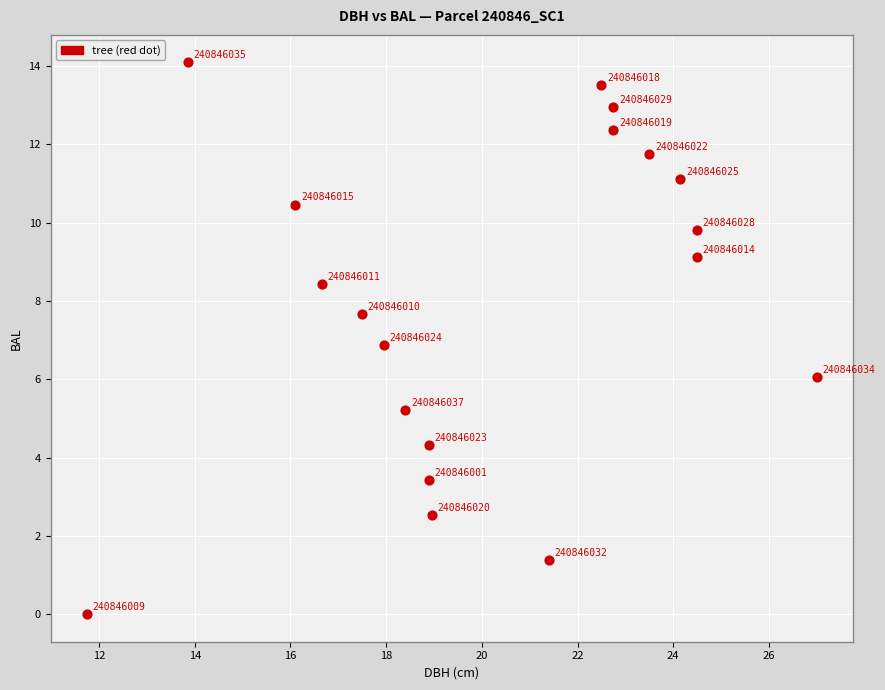

What Y value in the scatter plot is closest to 7?

6.9